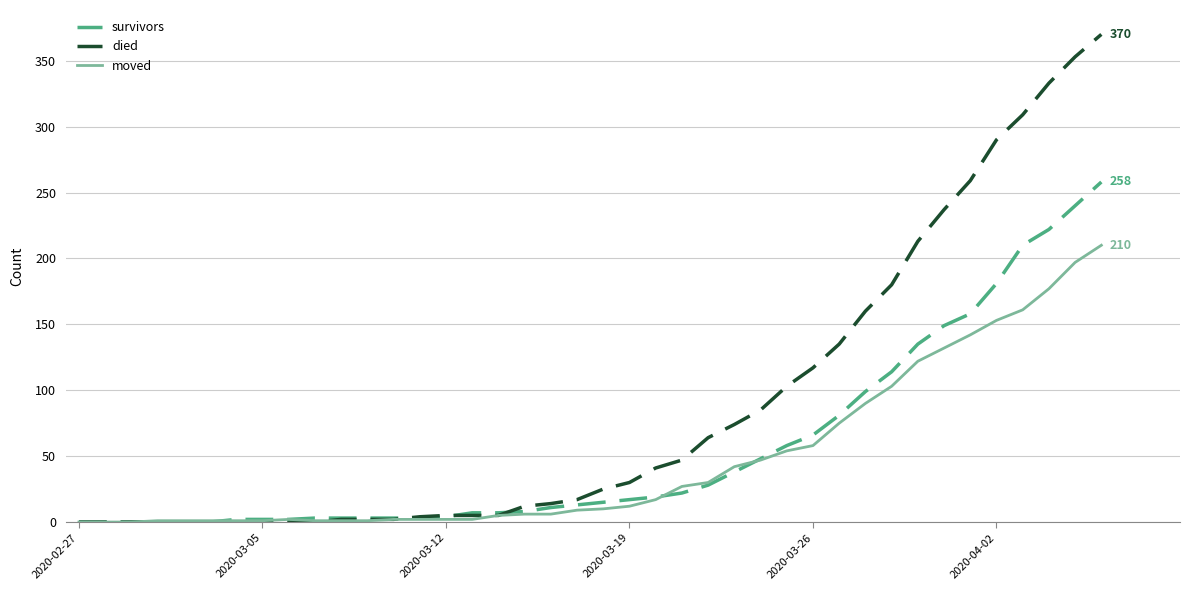

What is the maximum value for died?

370